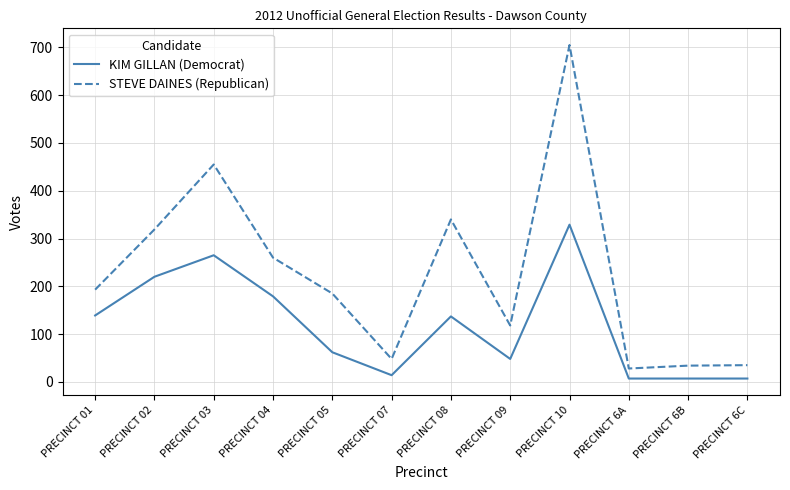

Does the chart have visible grid lines?

Yes